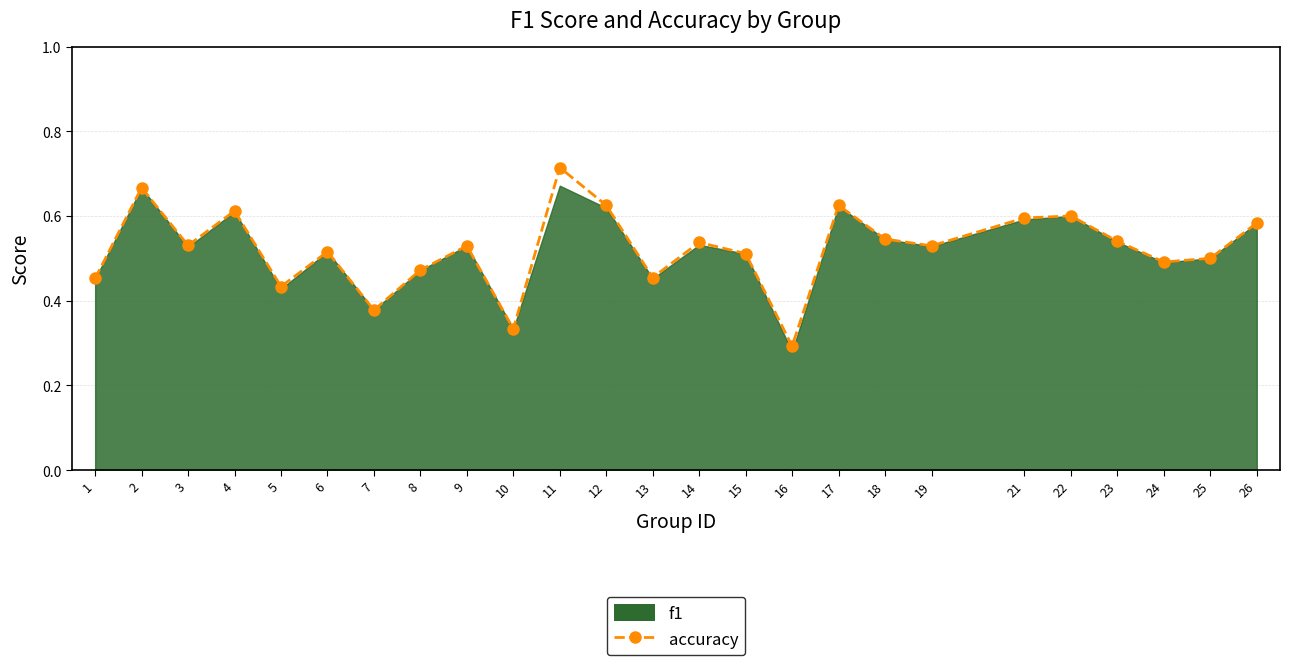

Reading left to right, what are all the values shown in this chart?

1=0.5	2=0.7	3=0.5	4=0.6	5=0.4	6=0.5	7=0.4	8=0.5	9=0.5	10=0.3	11=0.7	12=0.6	13=0.5	14=0.5	15=0.5	16=0.3	17=0.6	18=0.5	19=0.5	21=0.6	22=0.6	23=0.5	24=0.5	25=0.5	26=0.6